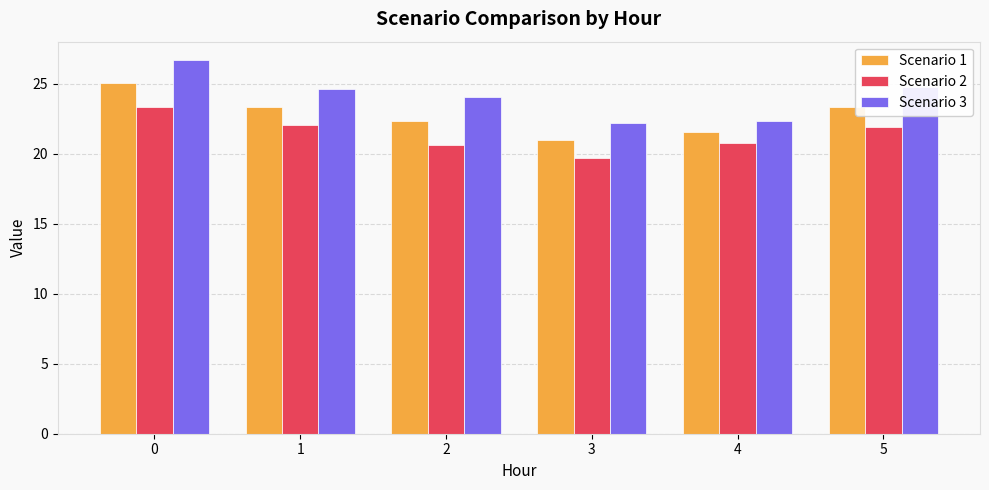

What is the value of the Scenario 3 bar at the 5th from the left?

22.4